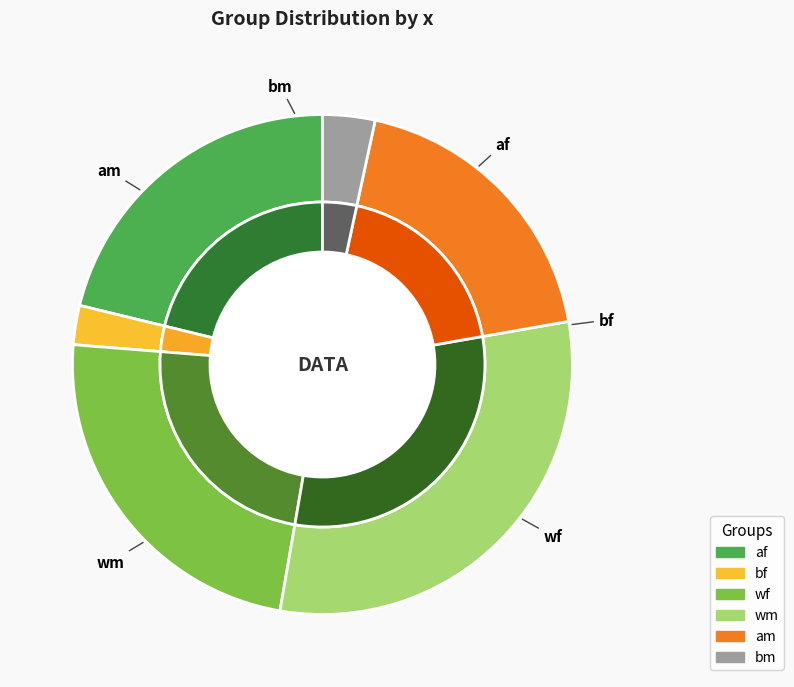

How many segments does this pie chart have?

6